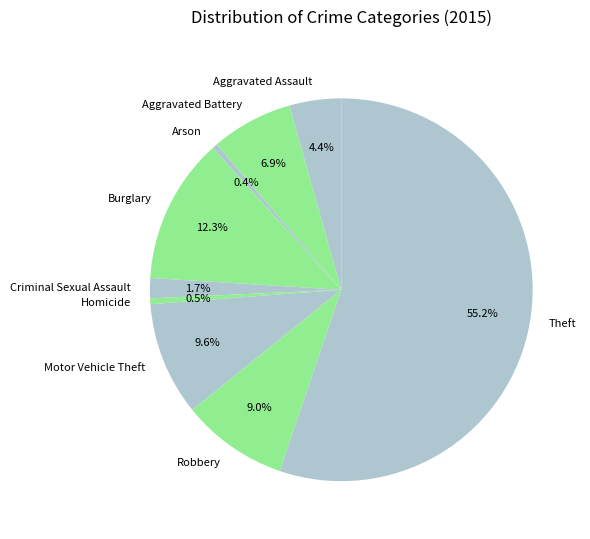

Is Homicide the majority of the pie?

No